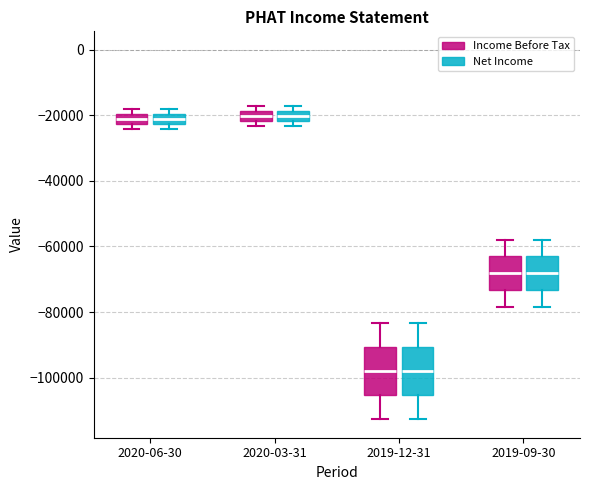

Where is the lower edge of the box for 2019-09-30 (Net Income) on the y-axis? The values are not printed on the chart, so give them approximately, as read against the axis.

-74000